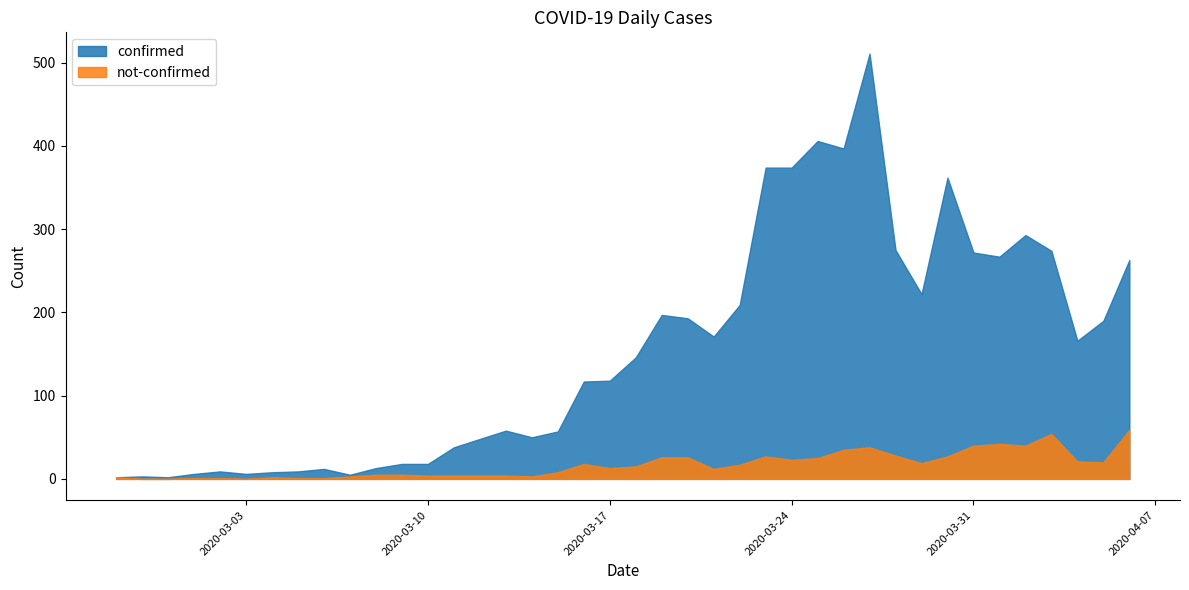

Which has a higher value, 2020-04-01 or 2020-03-23?

2020-03-23